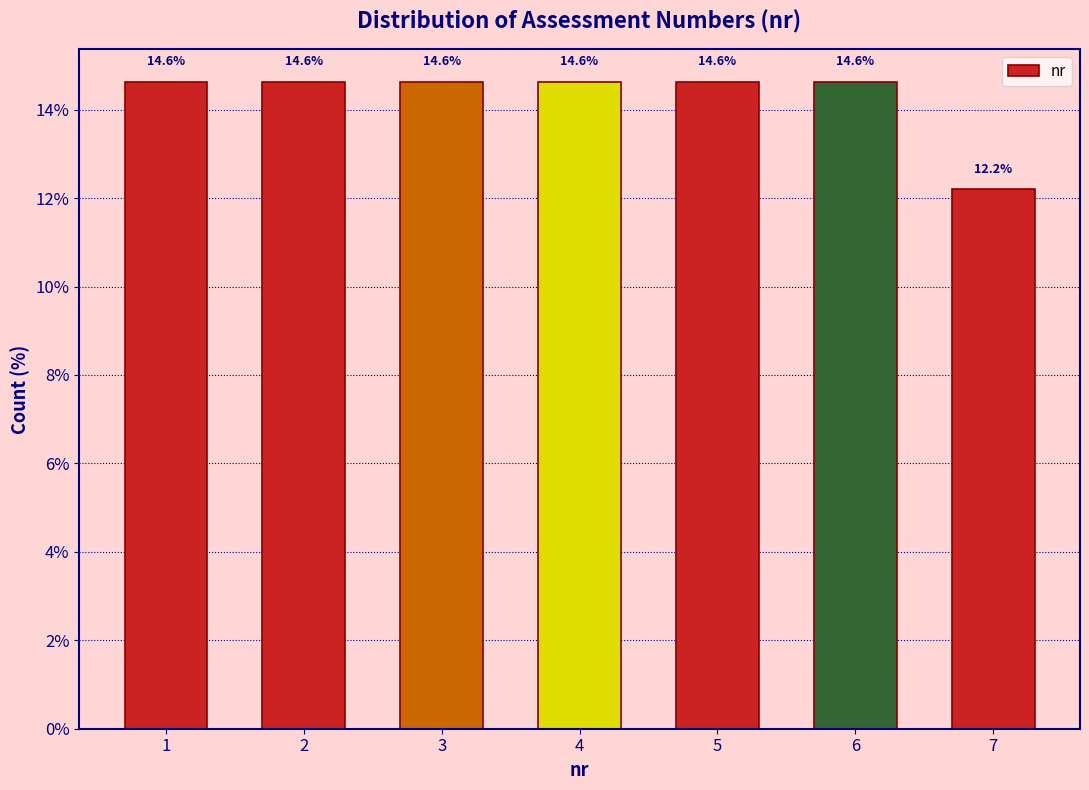

Reading left to right, list all the values displayed in this chart.

14.6	14.6	14.6	14.6	14.6	14.6	12.2